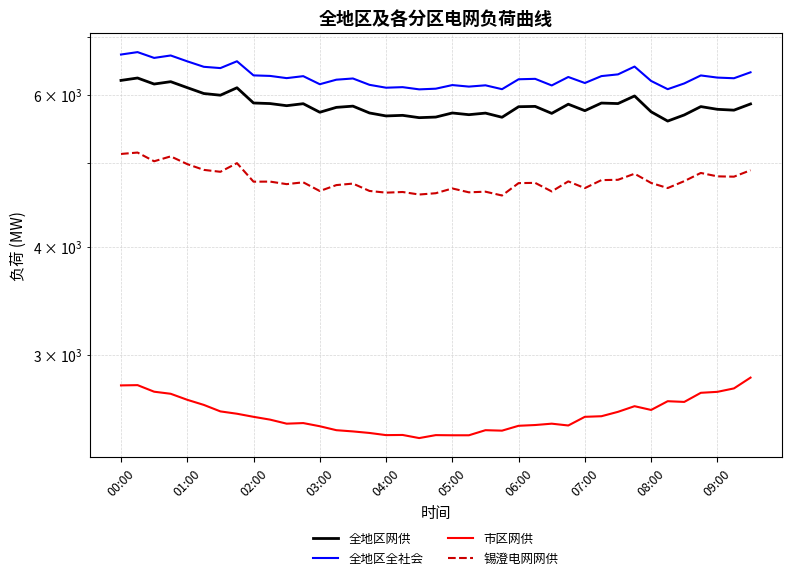

What is the sum of all 市区网供 values?

99762